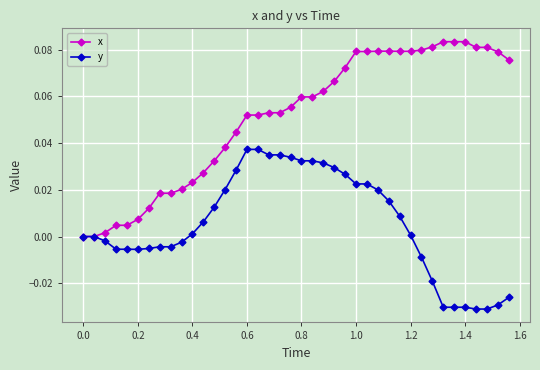

Which series has the widest spread of values?

x